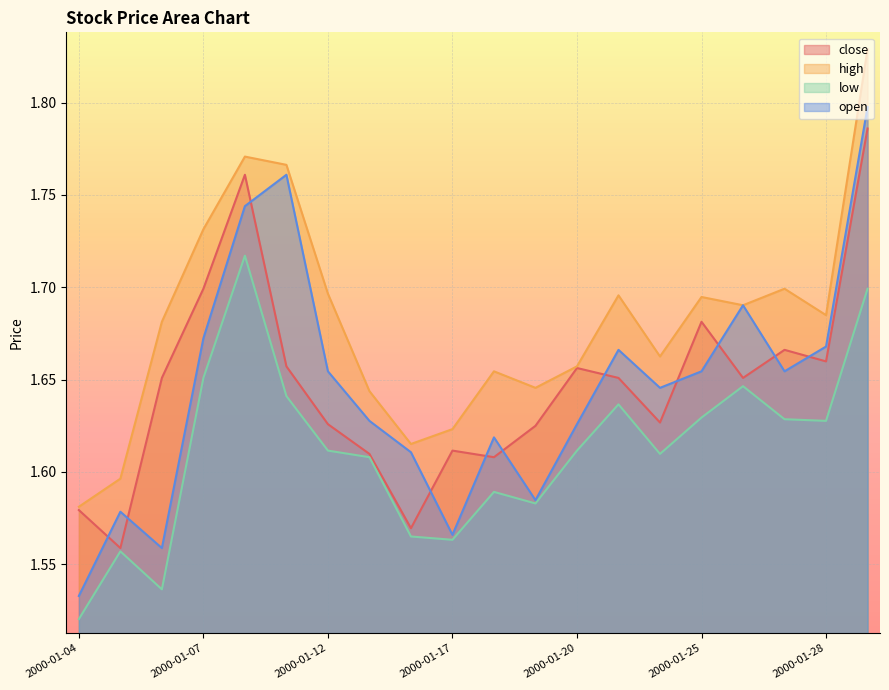

Read the high value at 2000-01-28.

1.7